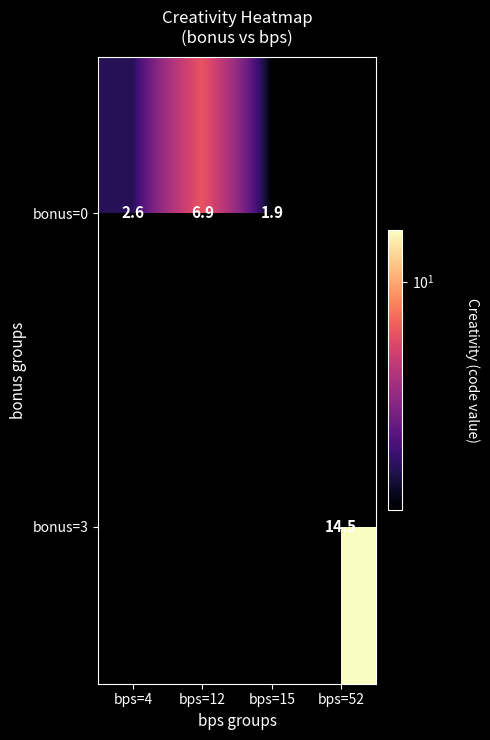

What is the smallest value displayed?

1.9